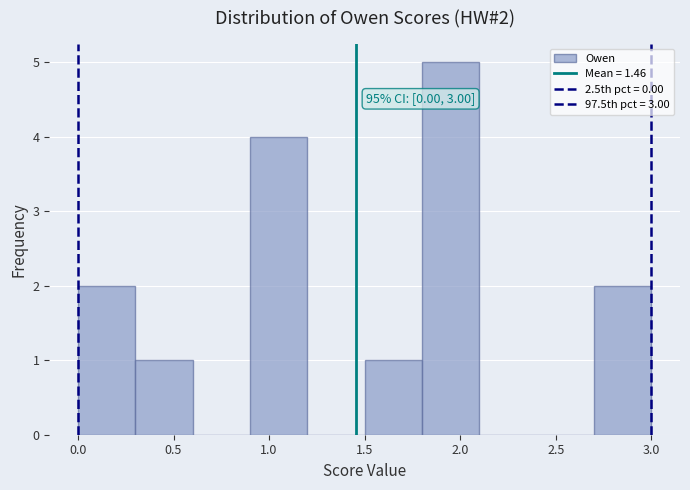

Which range on the x-axis has the tallest bar?

1.8 to 2.1